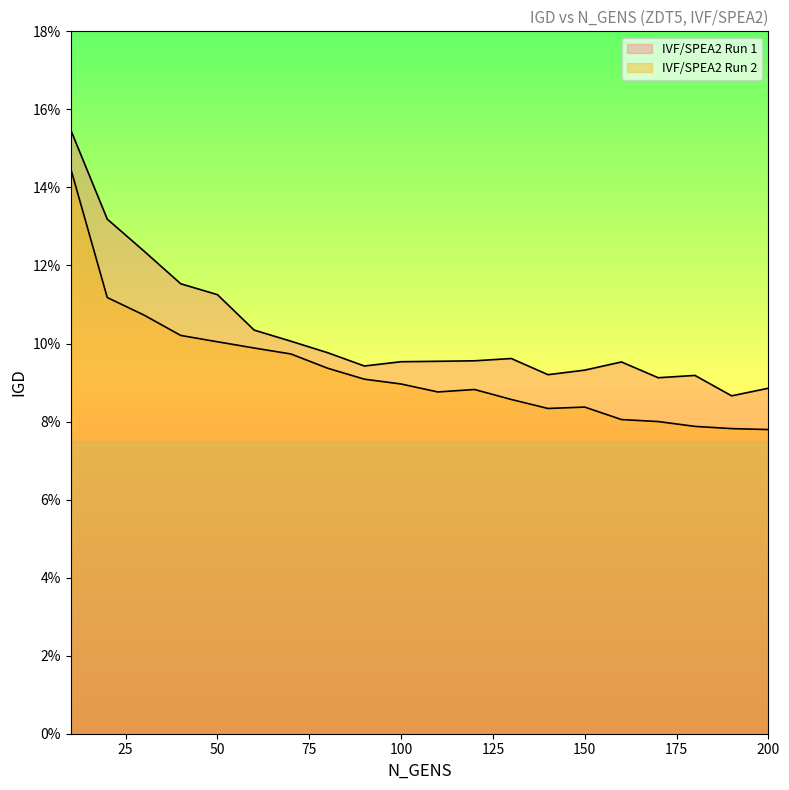

In IVF/SPEA2 Run 2, how many points are lower than both neighbors (excluding endpoints)?

2